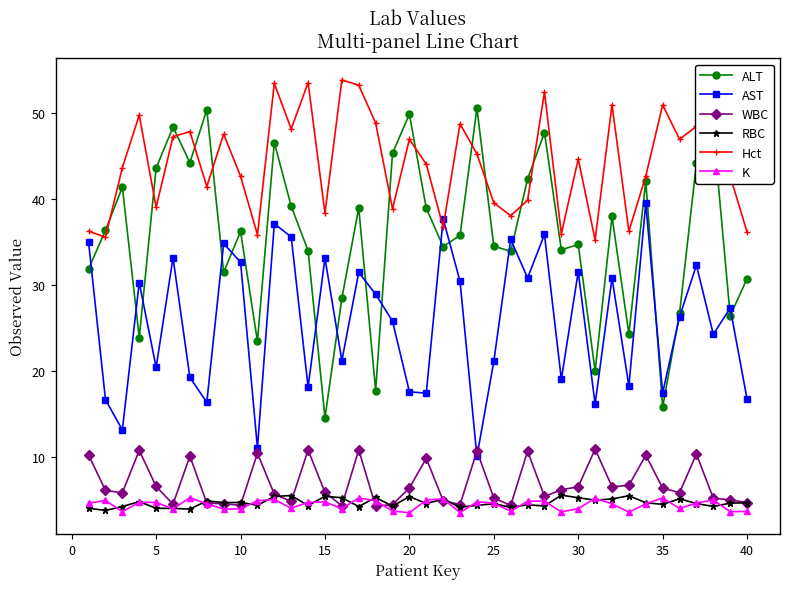

Which series has the largest range (max minus min)?

ALT